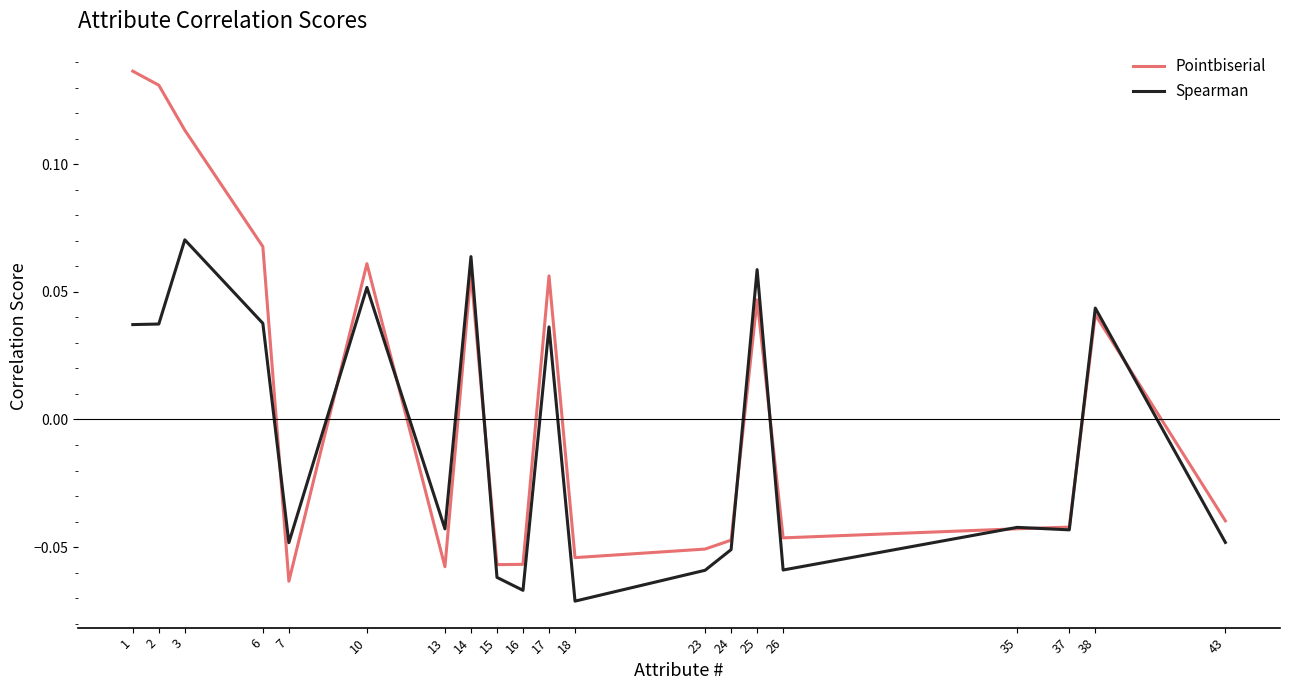

The Spearman series shows 0.1 at 17. True or false?

False